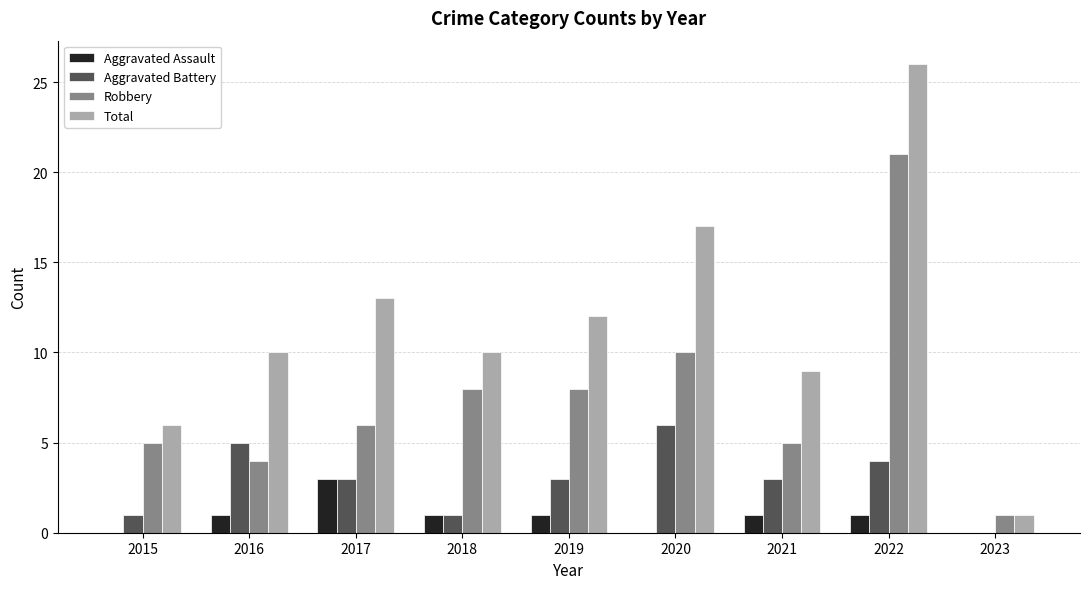

Between 2019 and 2020, which series saw the biggest shift?

Total